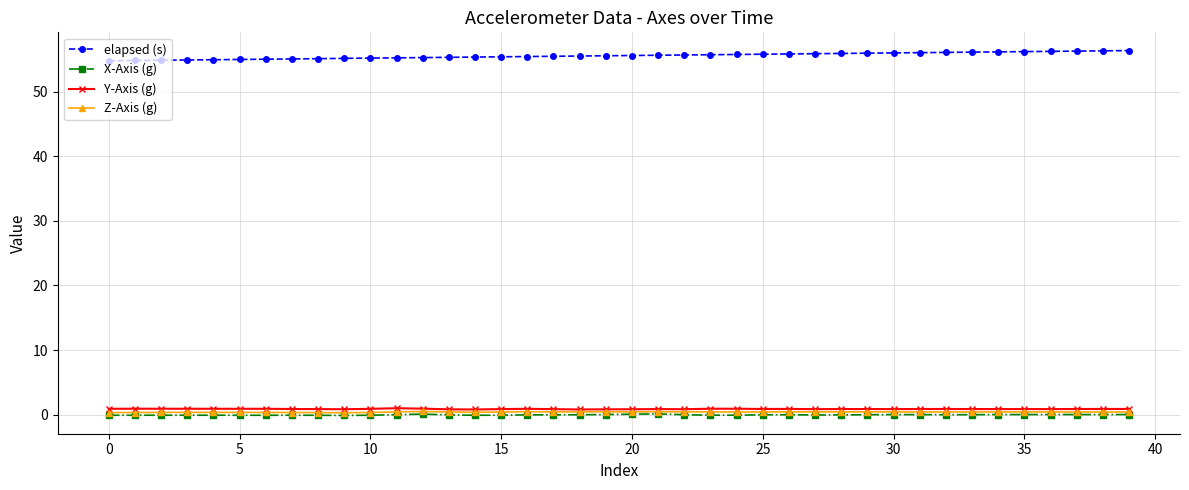

How many lines are shown in the chart?

4